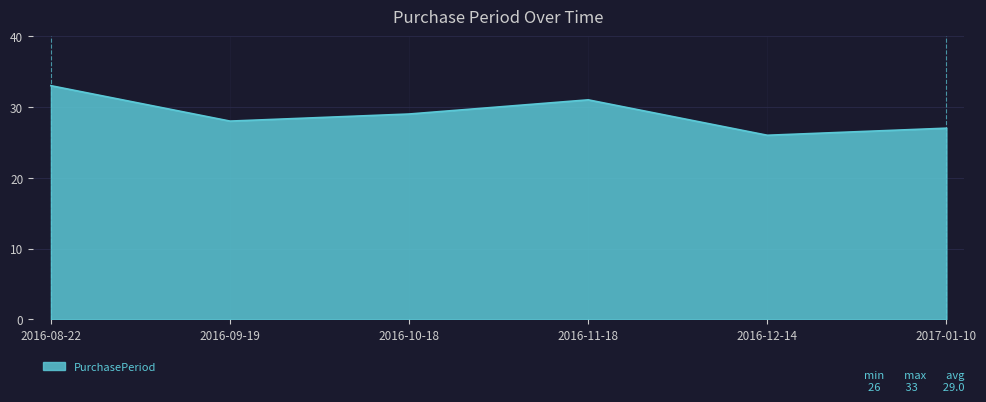

True or false: the data shows 28 at 2016-09-19.

True